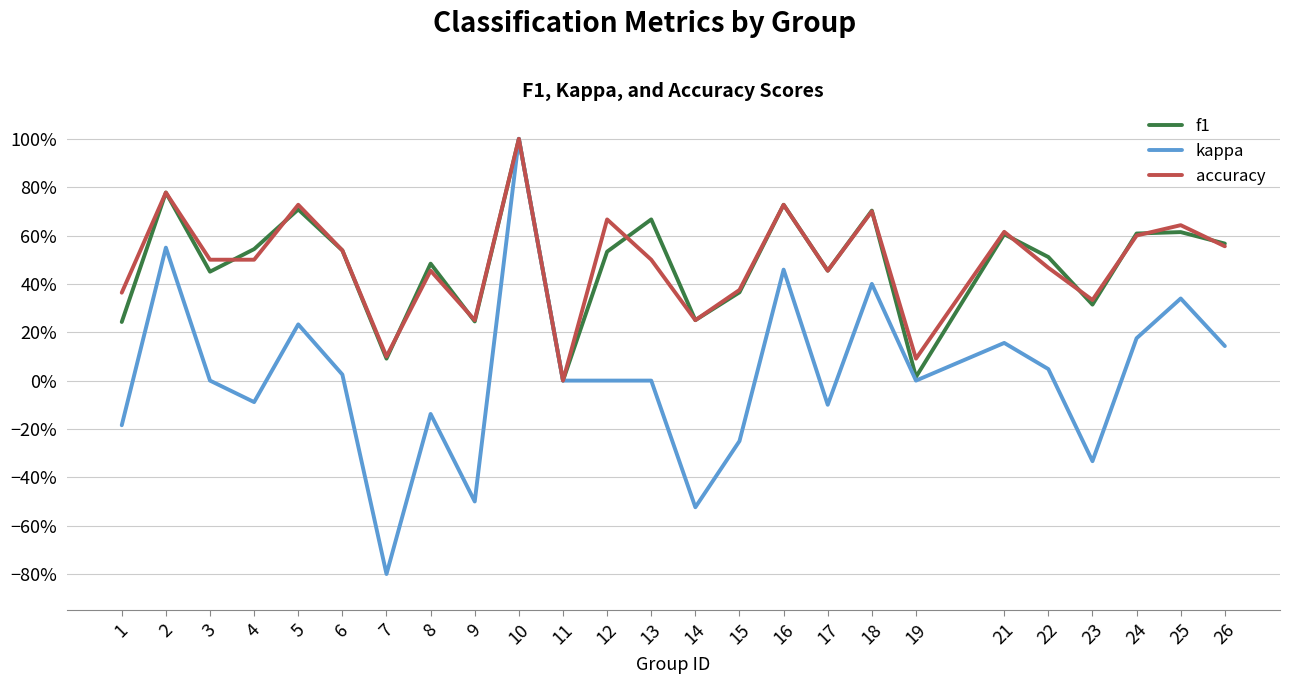

At which label does f1 reach its peak?

10